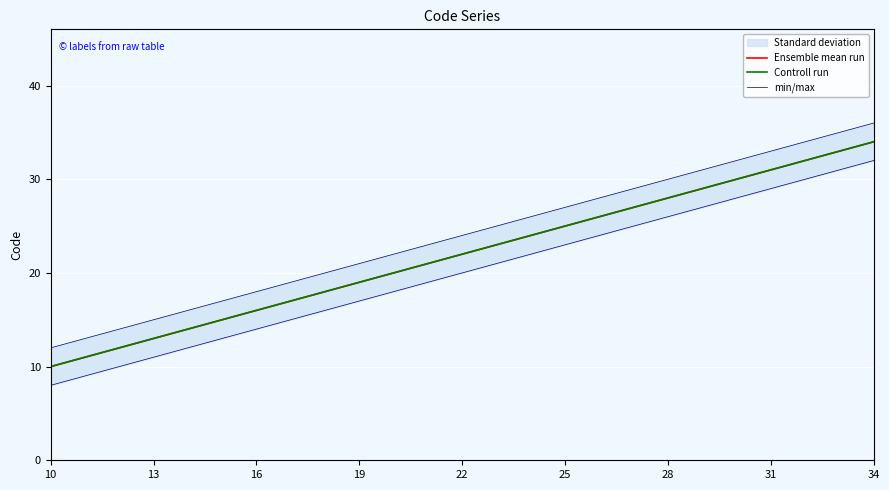

Is the value of Controll run at 16 greater than the value of min/max at 16?

Yes